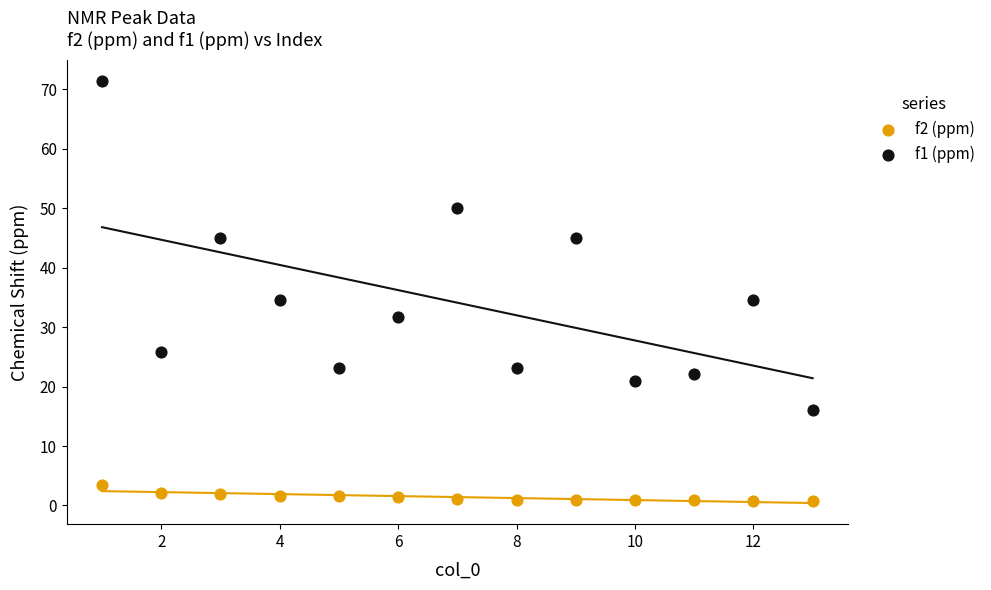

Across all data points, what is the range of X values (max minus min)?

12.0